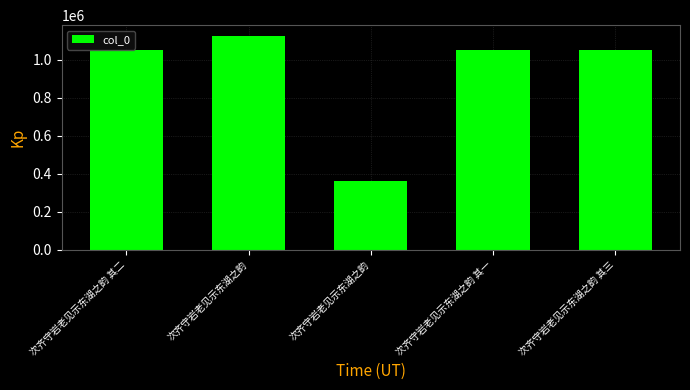

Is it true that the value at 次齐守岩老见示东湖之韵 其三 is 1054838?

True